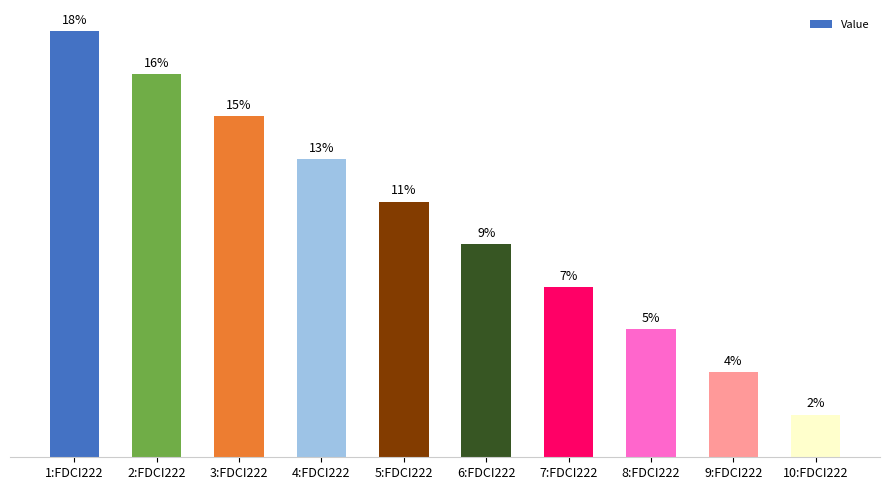

At which label is the value closest to 5?

6:FDCI222